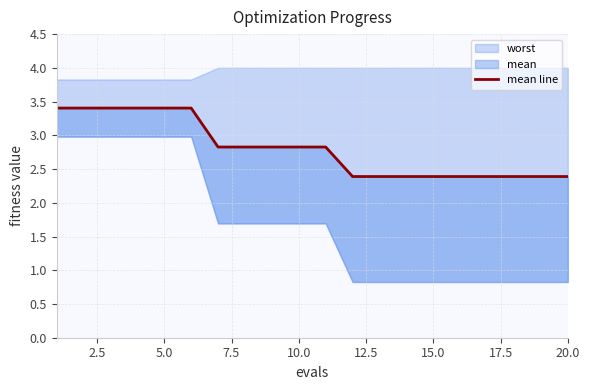

What is the maximum value shown in the chart?

3.4